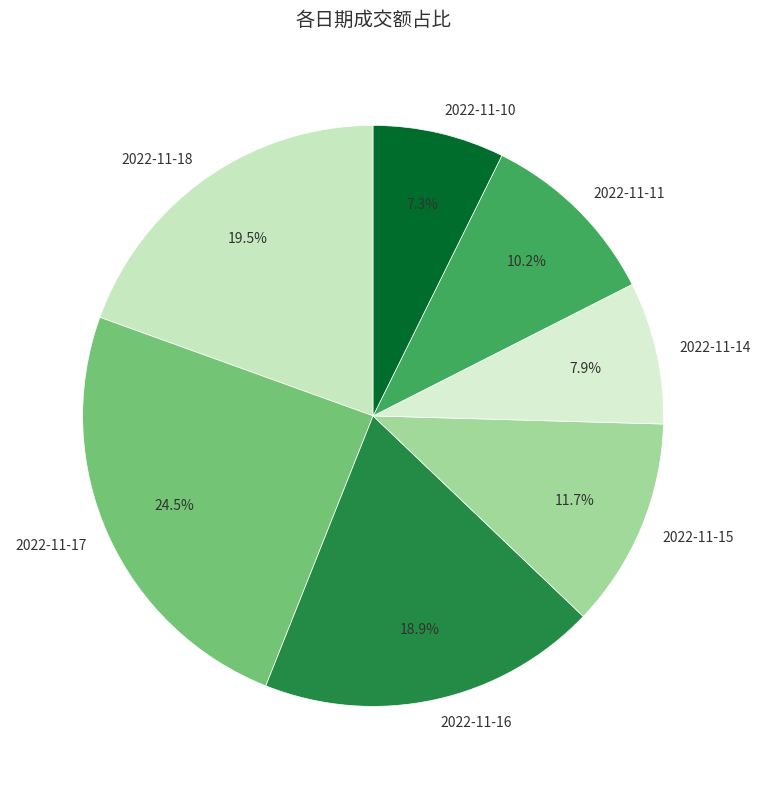

The 2022-11-16 slice represents 19% of the pie. True or false?

True